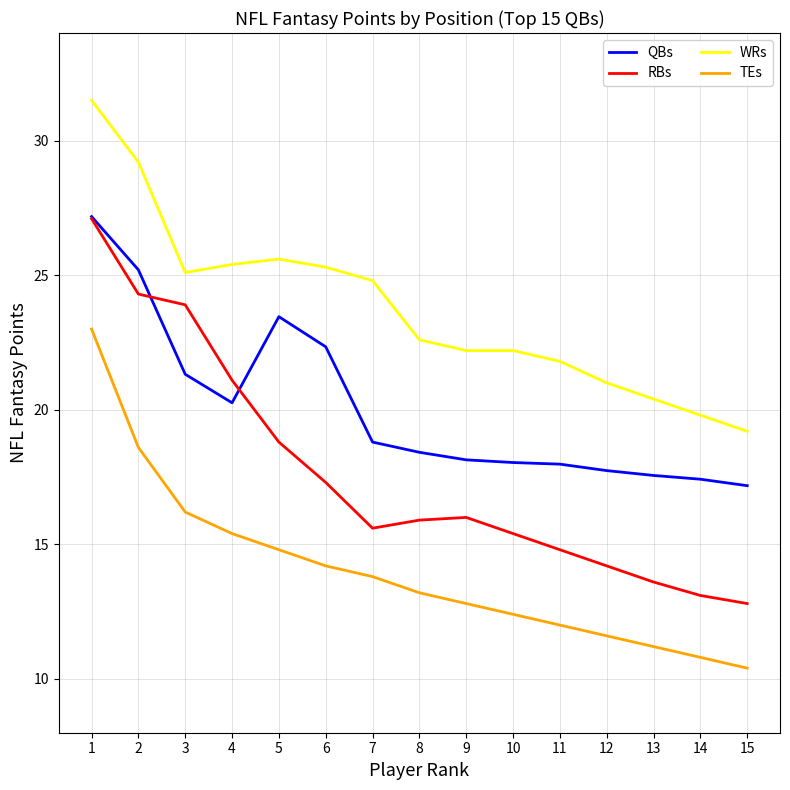

At 8, list the series in order from smallest to largest.

TEs, RBs, QBs, WRs